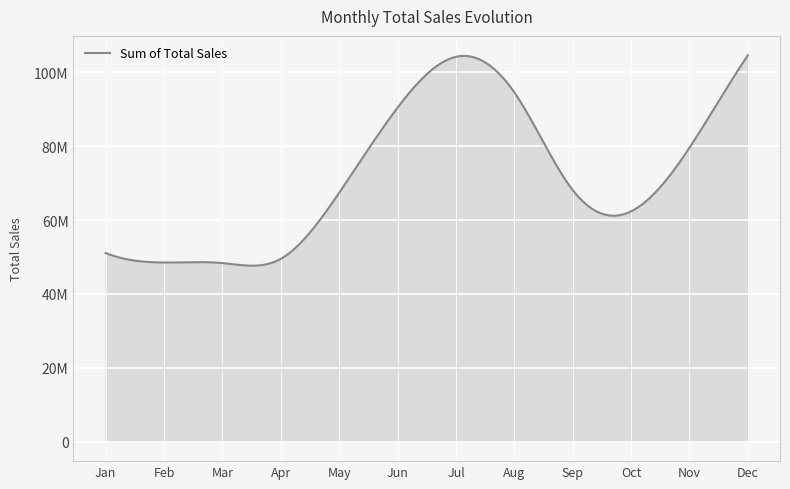

Does the chart have visible grid lines?

Yes